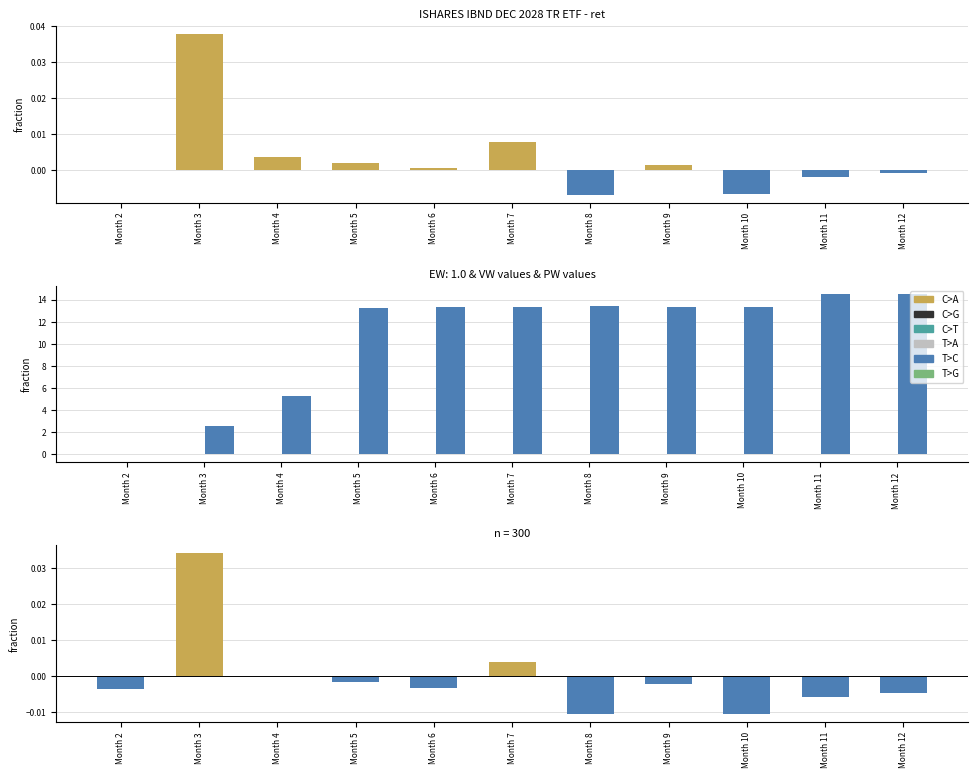

What is the total value across all series at Month 8?

13.4